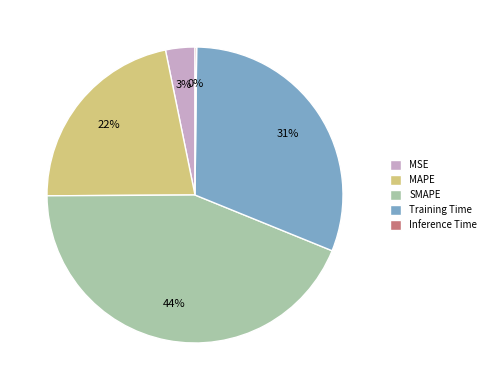

Is it true that SMAPE is 34% of the pie?

False